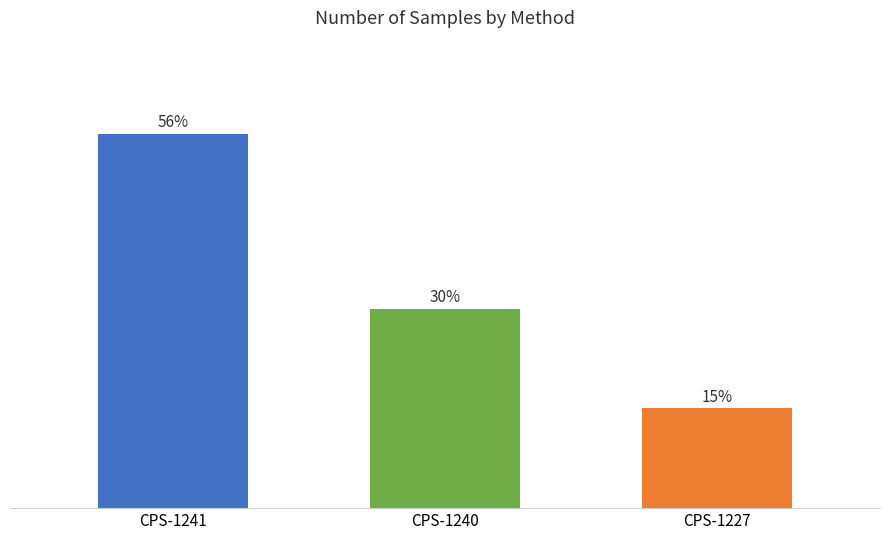

Which has a higher value, CPS-1241 or CPS-1240?

CPS-1241